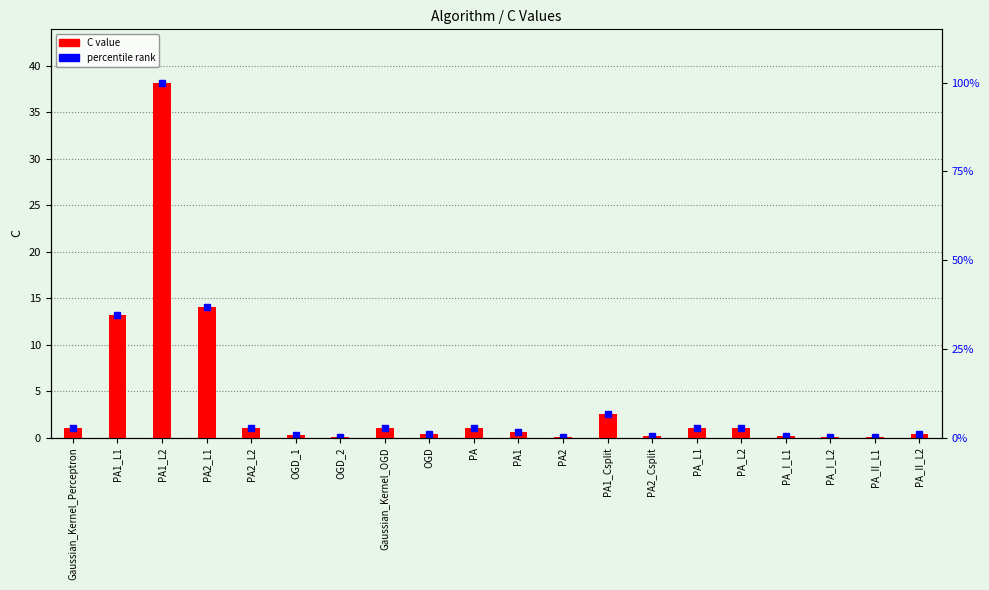

What is the change in value from PA1_Csplit to PA_L1?

-1.5